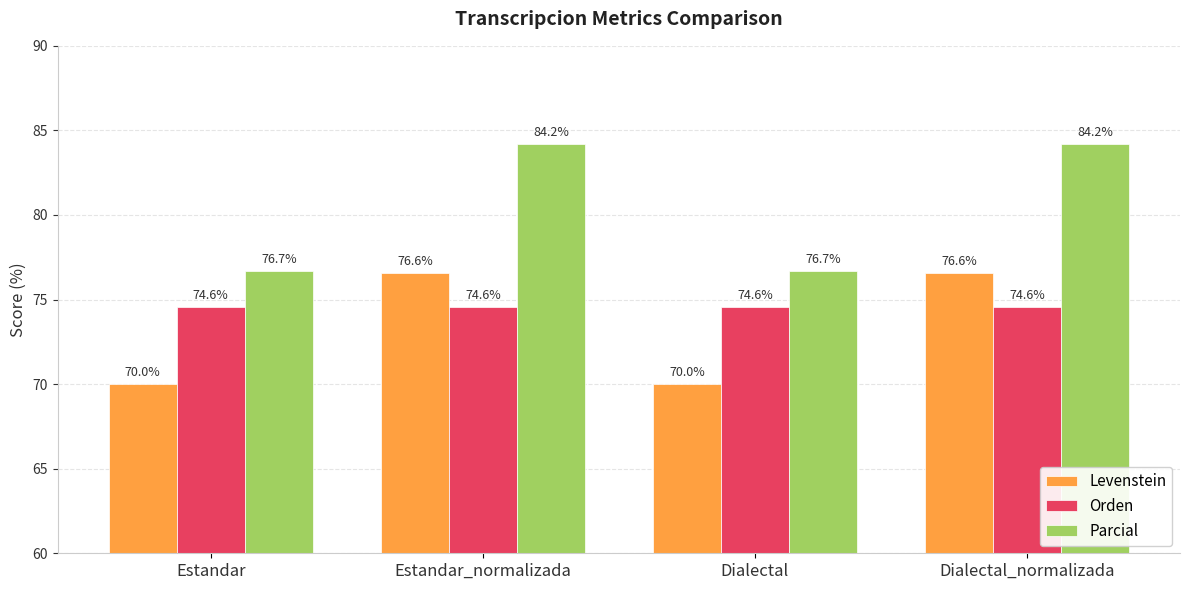

The value of Levenstein at Dialectal is 97.6. True or false?

False